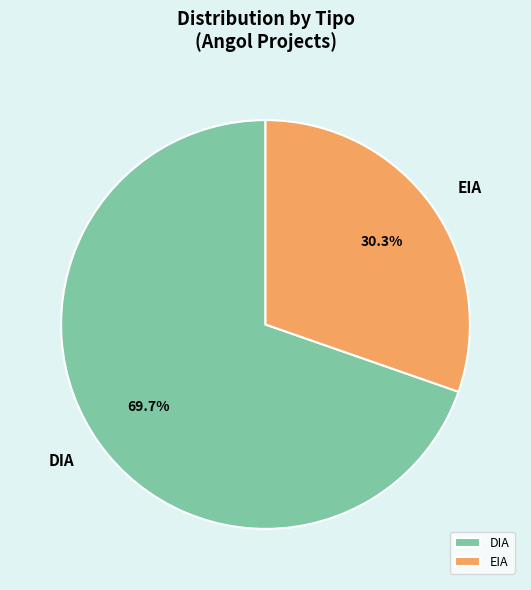

Count the number of slices in the pie.

2